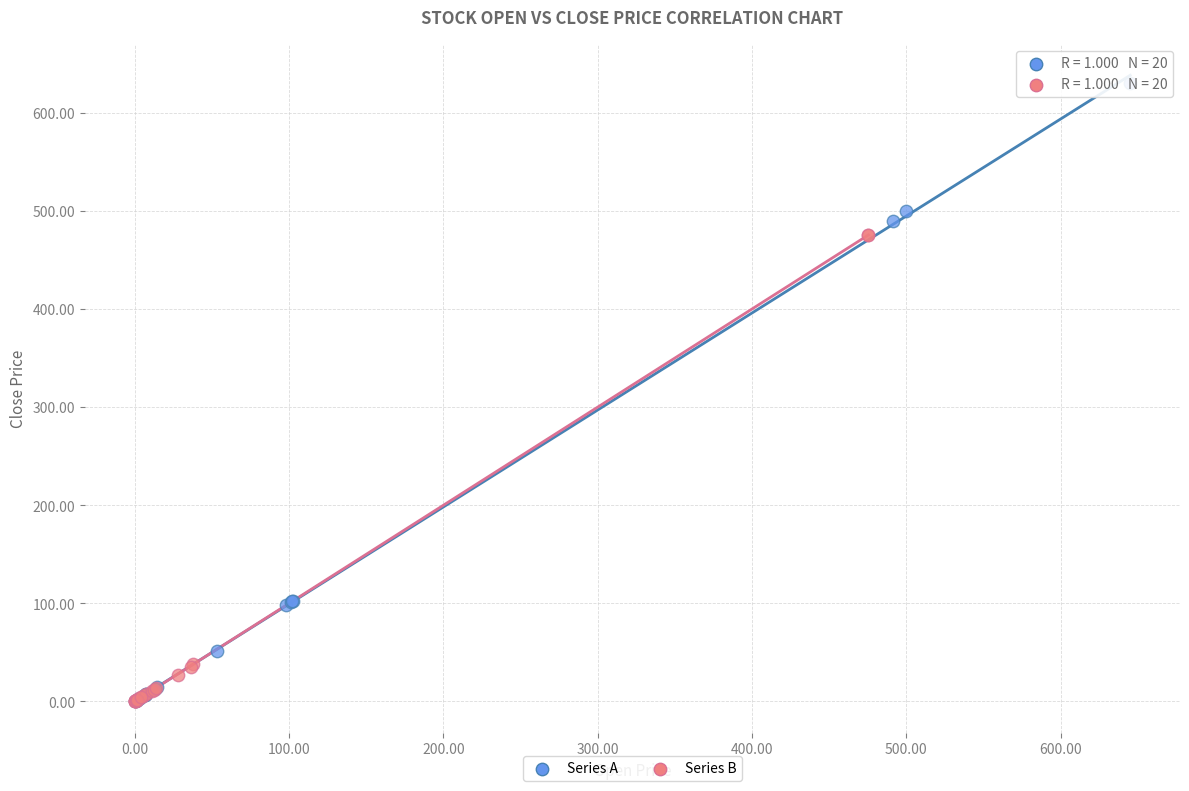

What are all the series names shown in the legend?

Series A, Series B